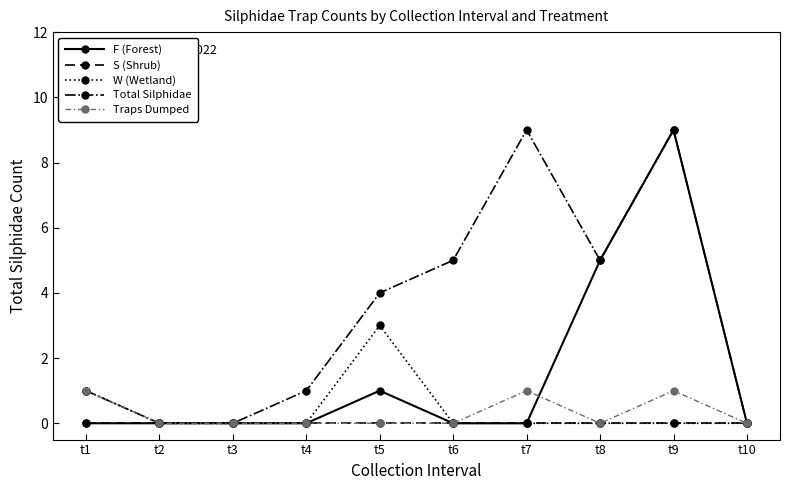

What is the spread (max minus min) of values at t8?

5